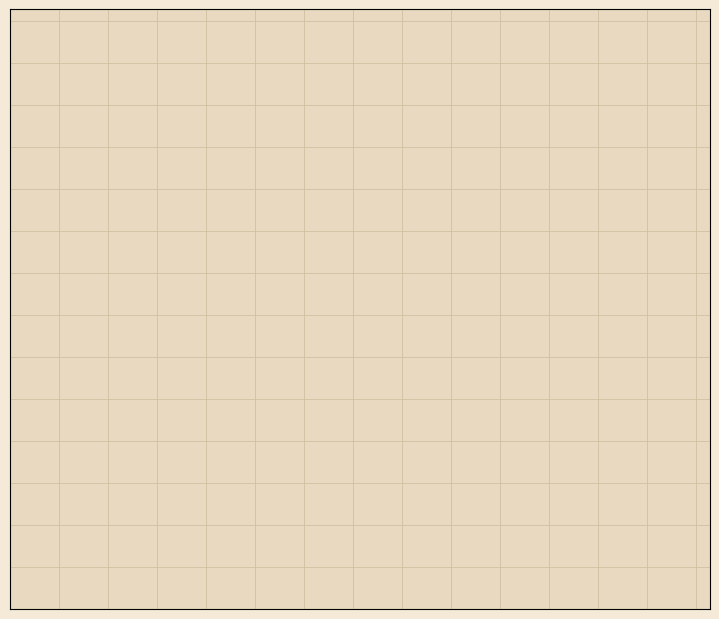

What percentage do Truck 0 and Truck 1 together represent?

100.0%